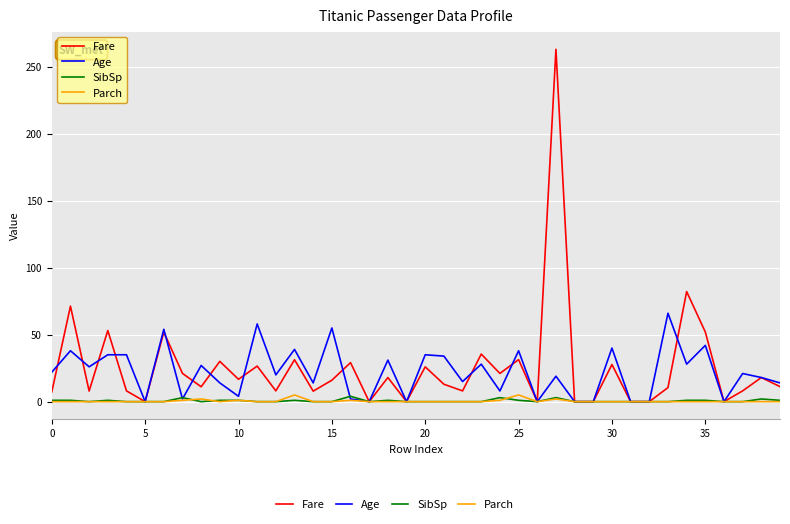

What is the maximum value for Fare?

263.0